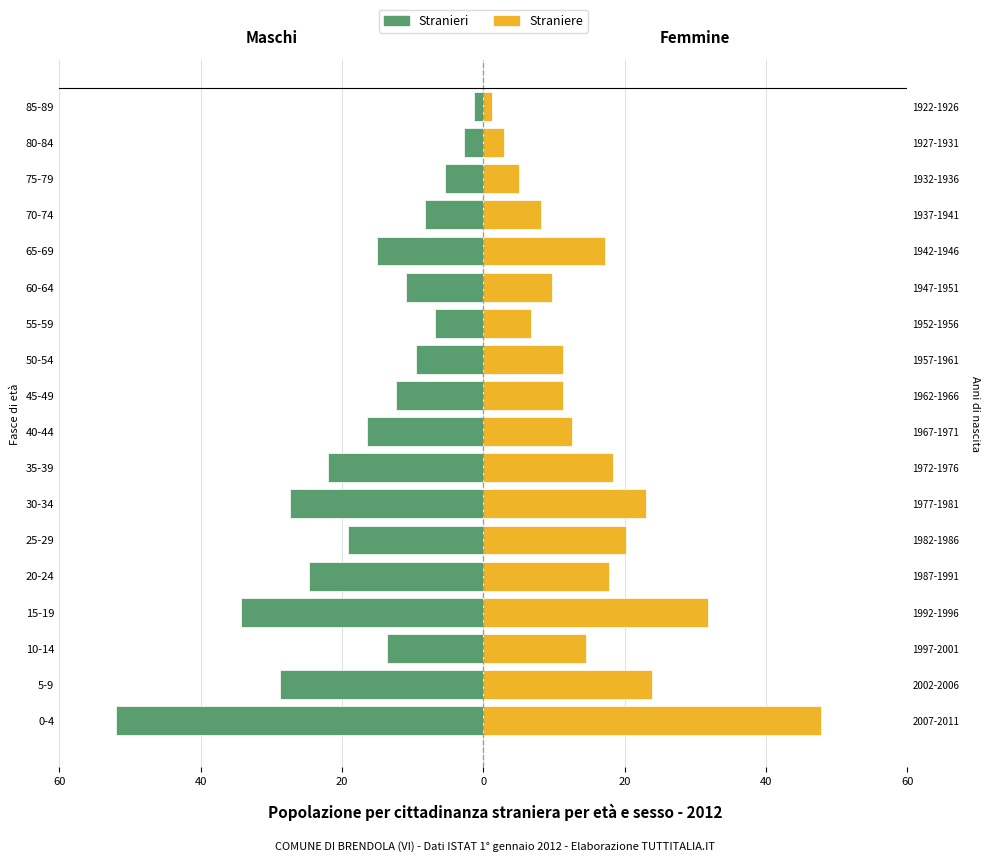

What is the highest value of the Stranieri series?

-1.4